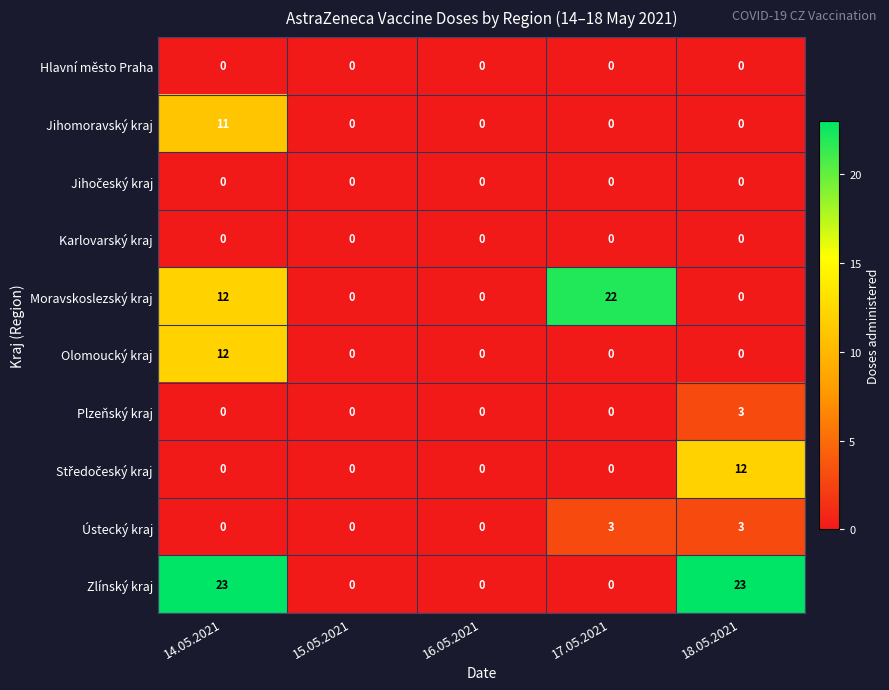

How many series are shown in this chart?

10